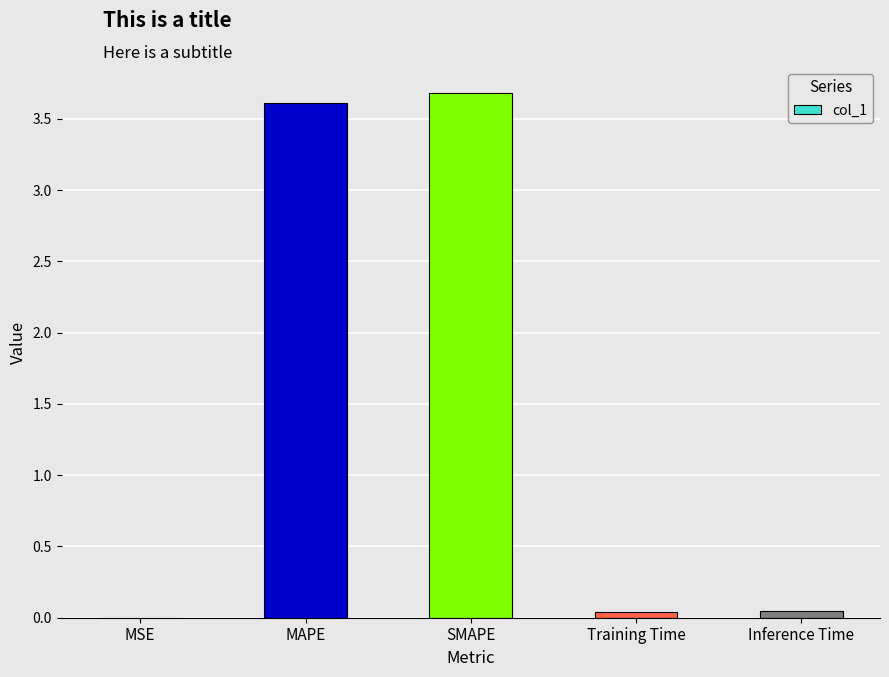

What is the maximum value shown in the chart?

3.7